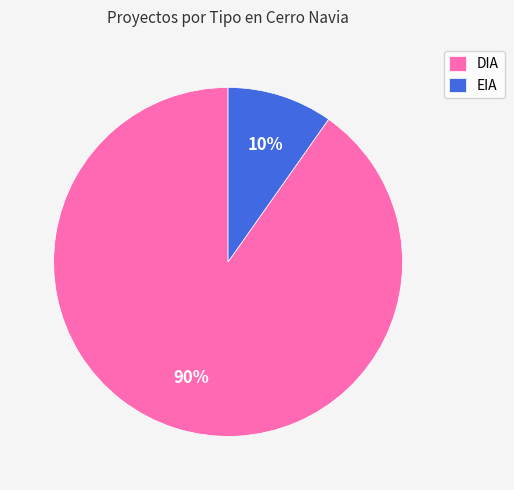

To the nearest percent, what portion does DIA represent?

90%